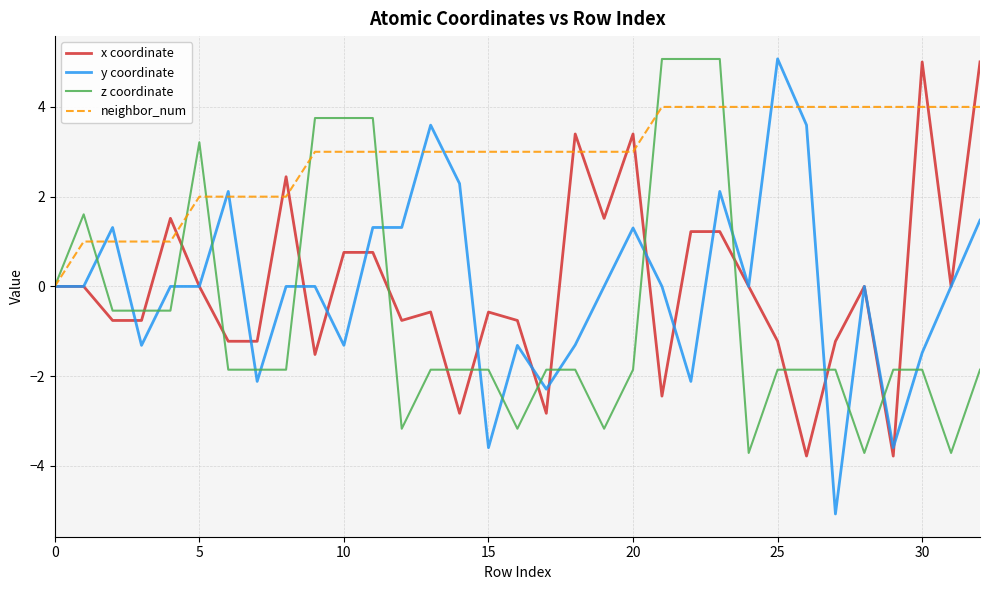

What is the average value of the neighbor_num series?

2.9